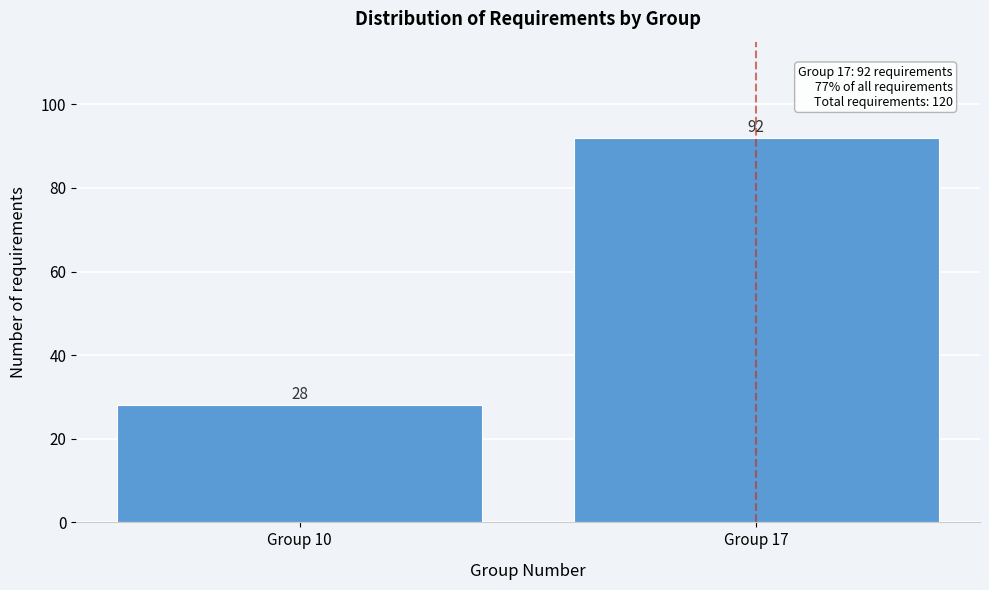

Reading left to right, what are all the values shown in this chart?

Group 10=28	Group 17=92